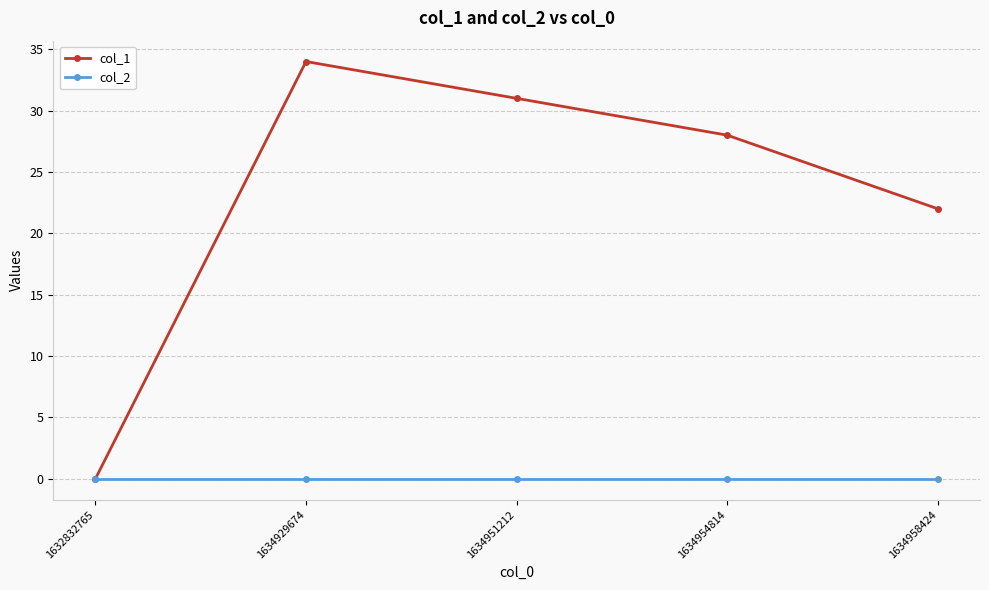

What is the total value across all series at 1634958424?

22